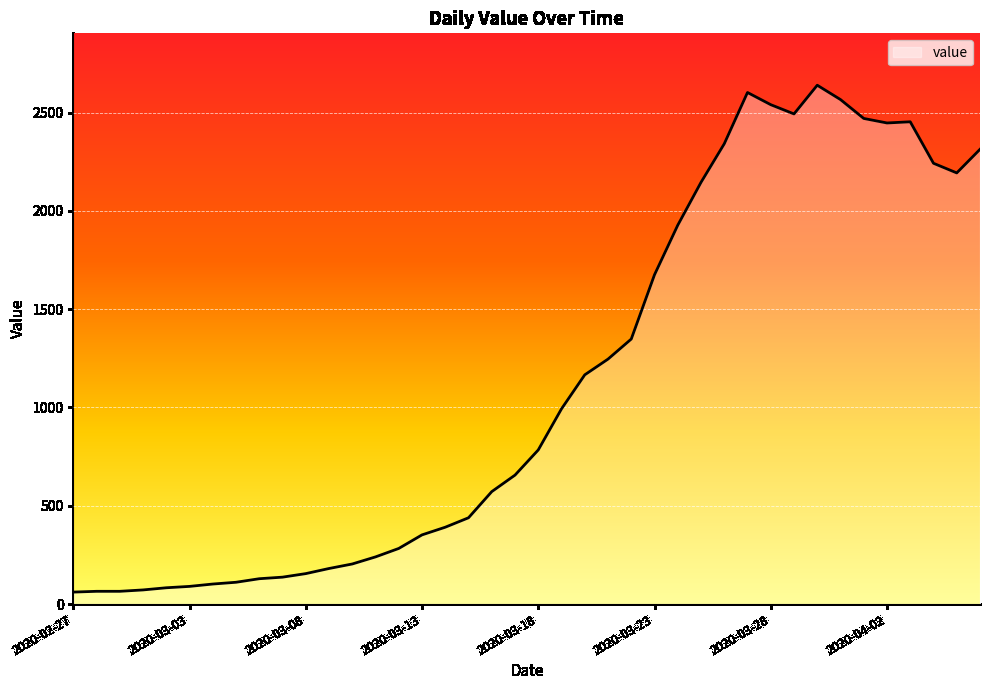

Does the chart have visible grid lines?

Yes